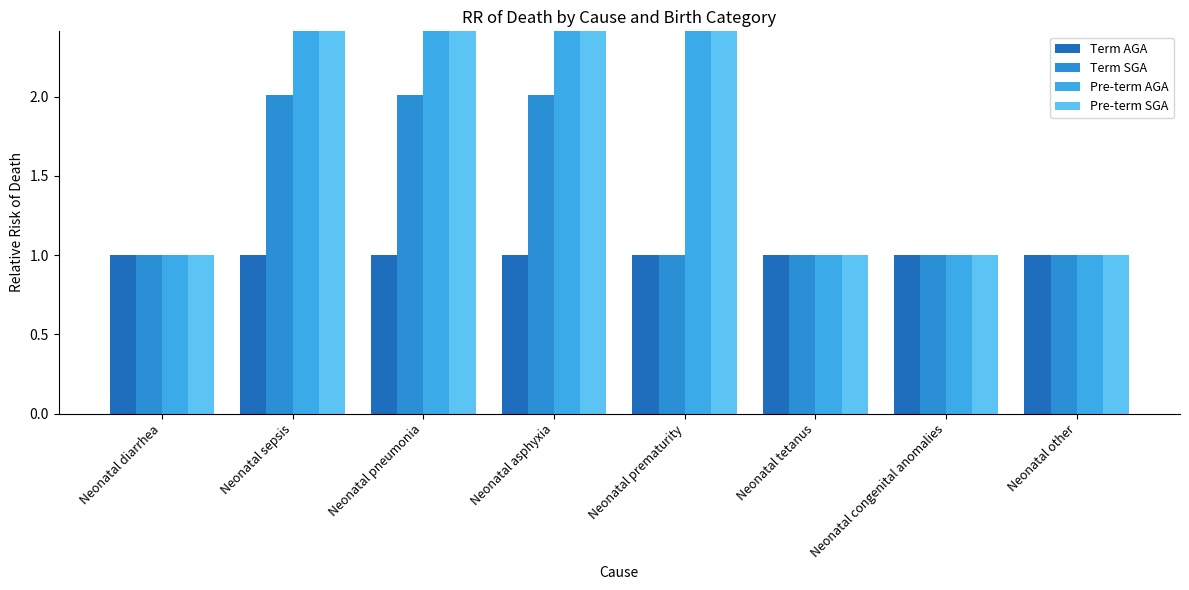

What is the value of the Pre-term SGA bar at the 7th from the left?

1.0